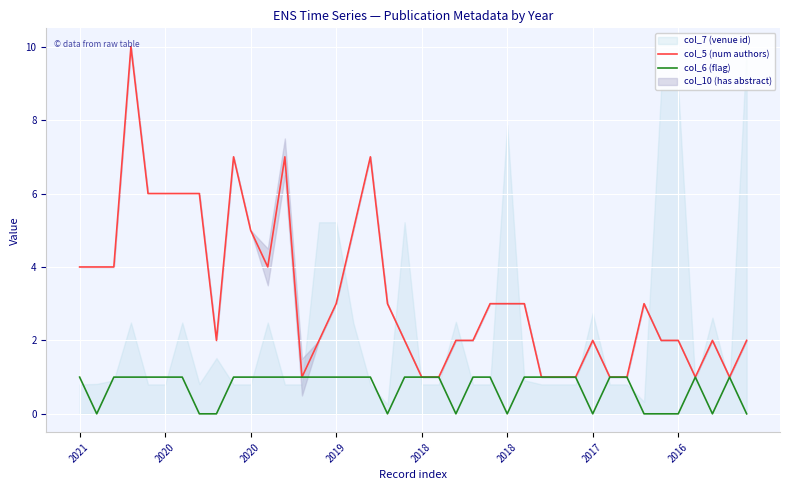

Which series has the largest range (max minus min)?

col_5 (num authors)